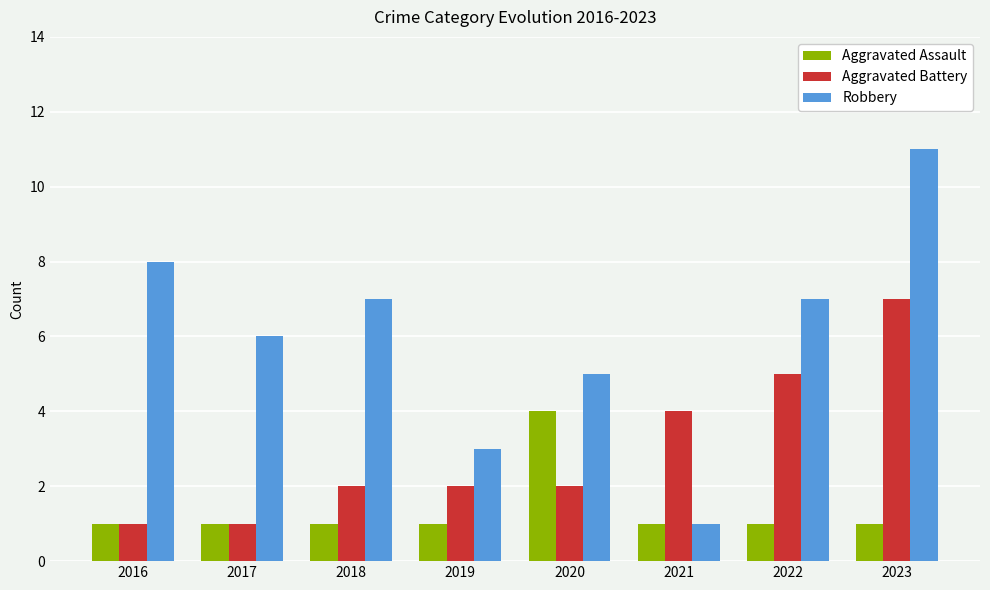

Rank the series by their average value, from highest to lowest.

Robbery, Aggravated Battery, Aggravated Assault